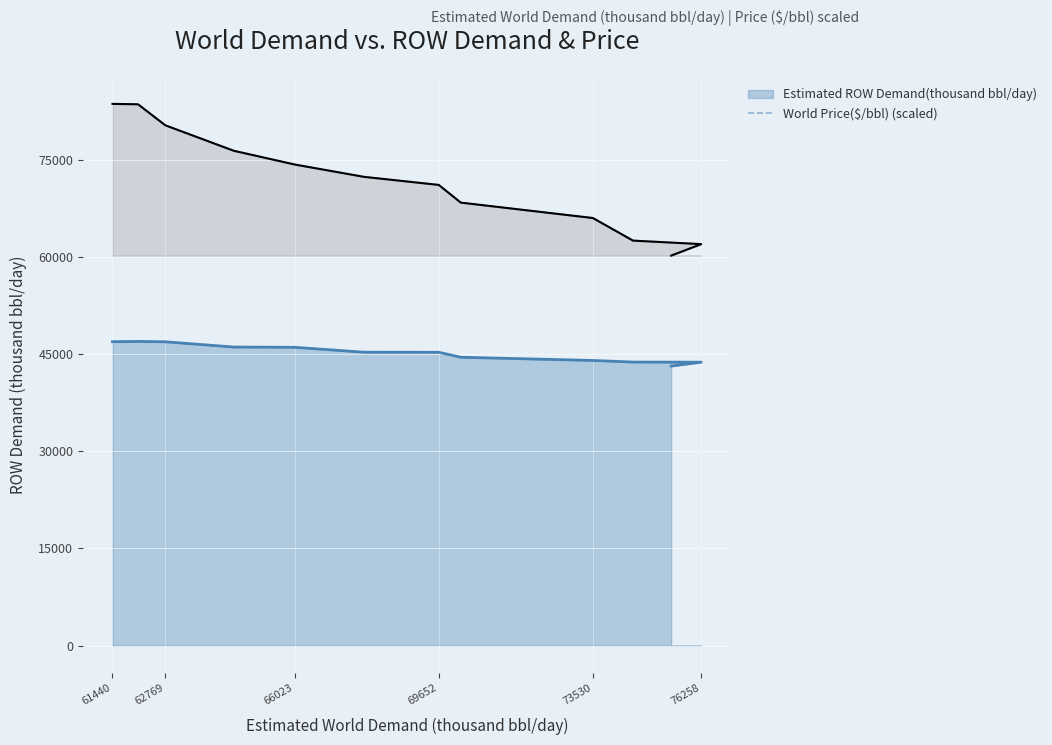

True or false: the data has more than 2 interior local peaks.

False